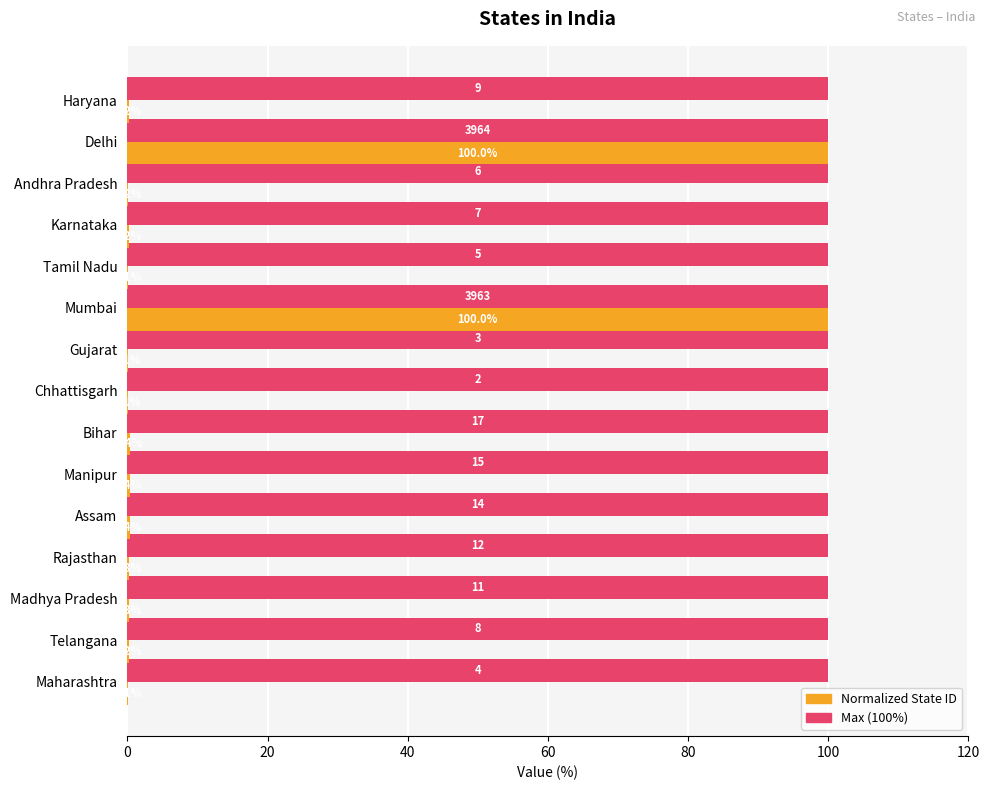

What is the total value across all series at Delhi?

200.0